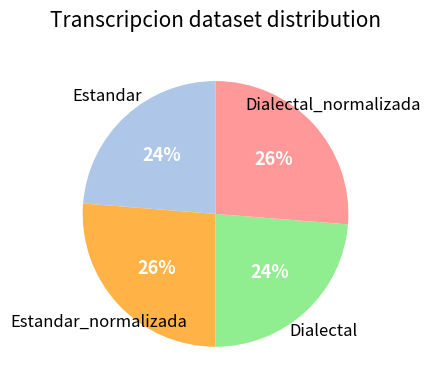

Combined, do Dialectal_normalizada and Estandar_normalizada account for over 50%?

Yes